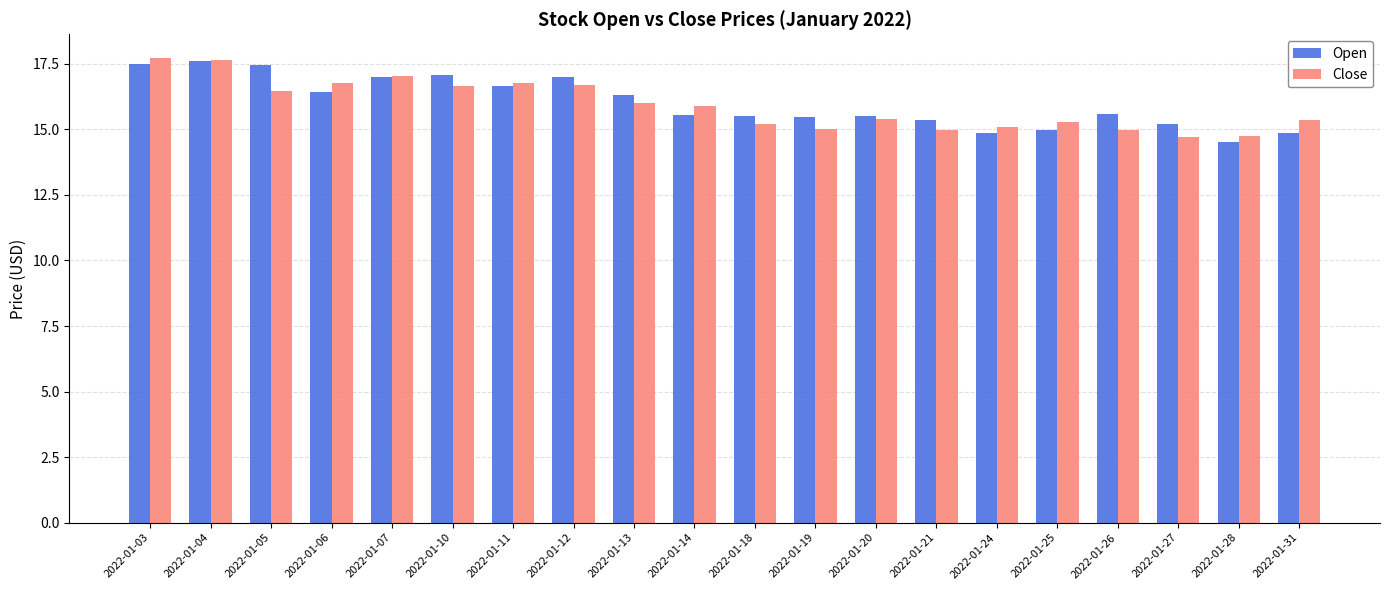

How many bars are there in total?

40